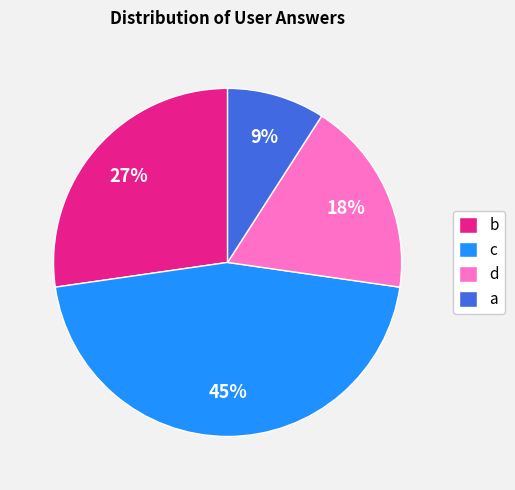

Count the number of slices in the pie.

4